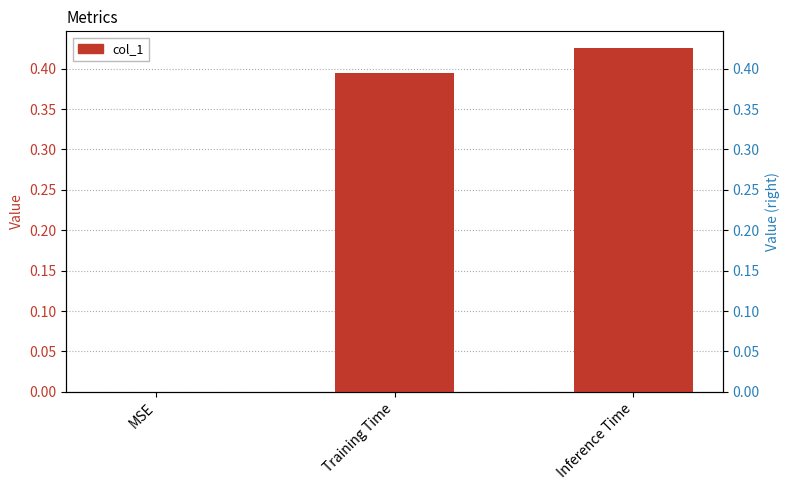

Is it true that the value at Training Time is 0.4?

True